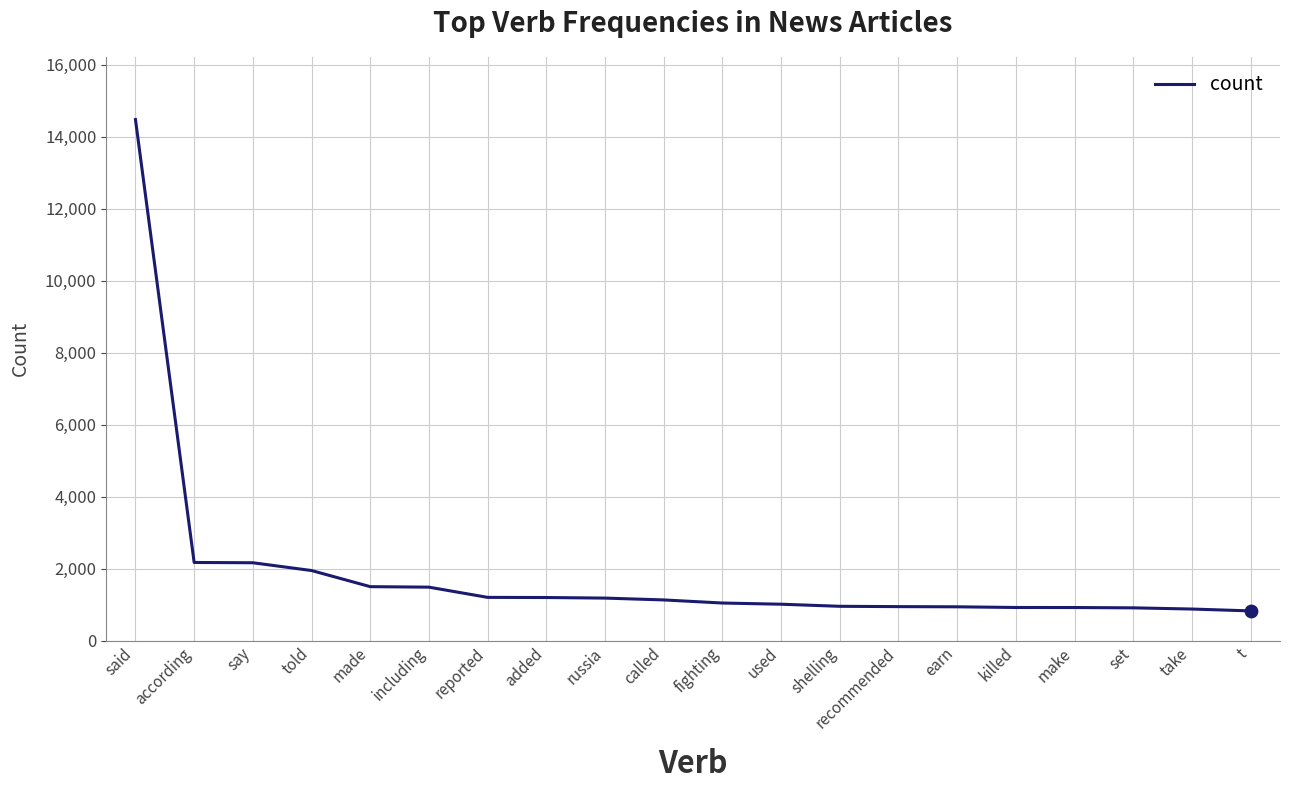

What is the change in value from recommended to t?

-119